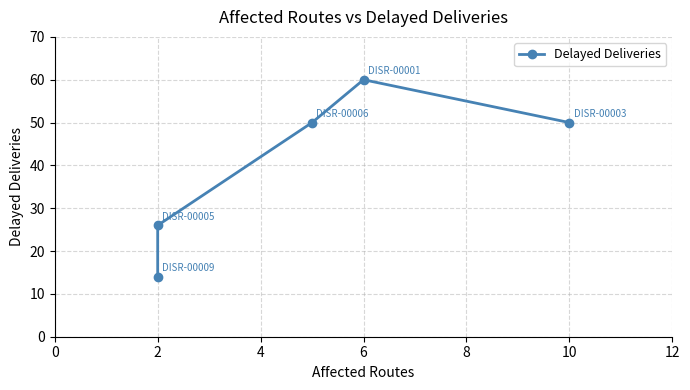

What is the difference between the maximum and minimum values?

46